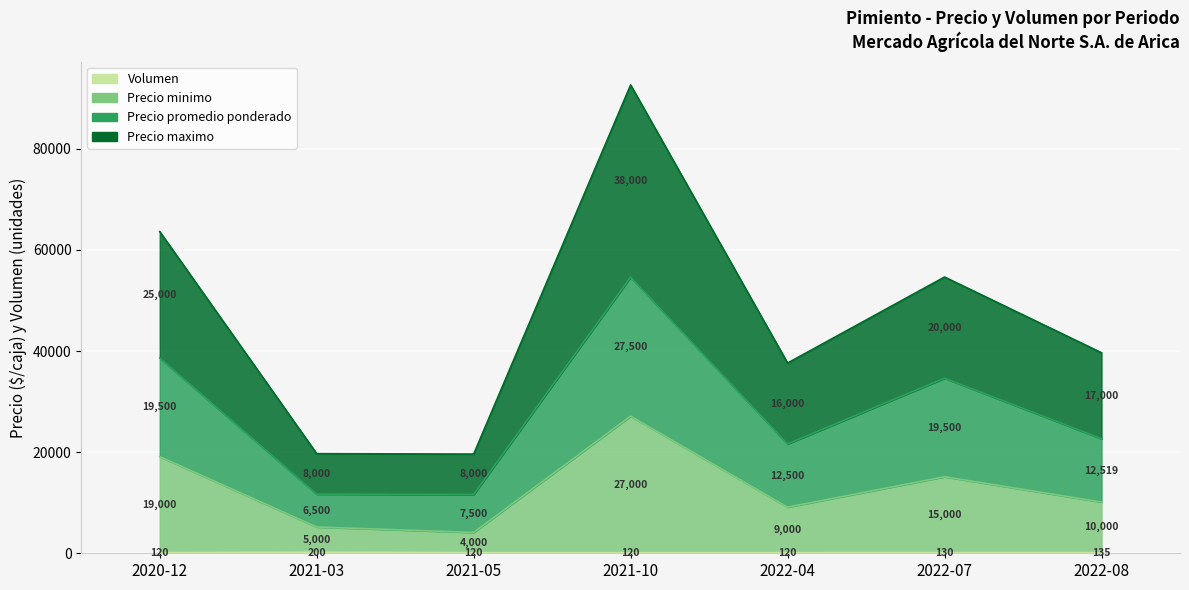

What is the difference between the maximum and minimum values in the Precio maximo series?

73000